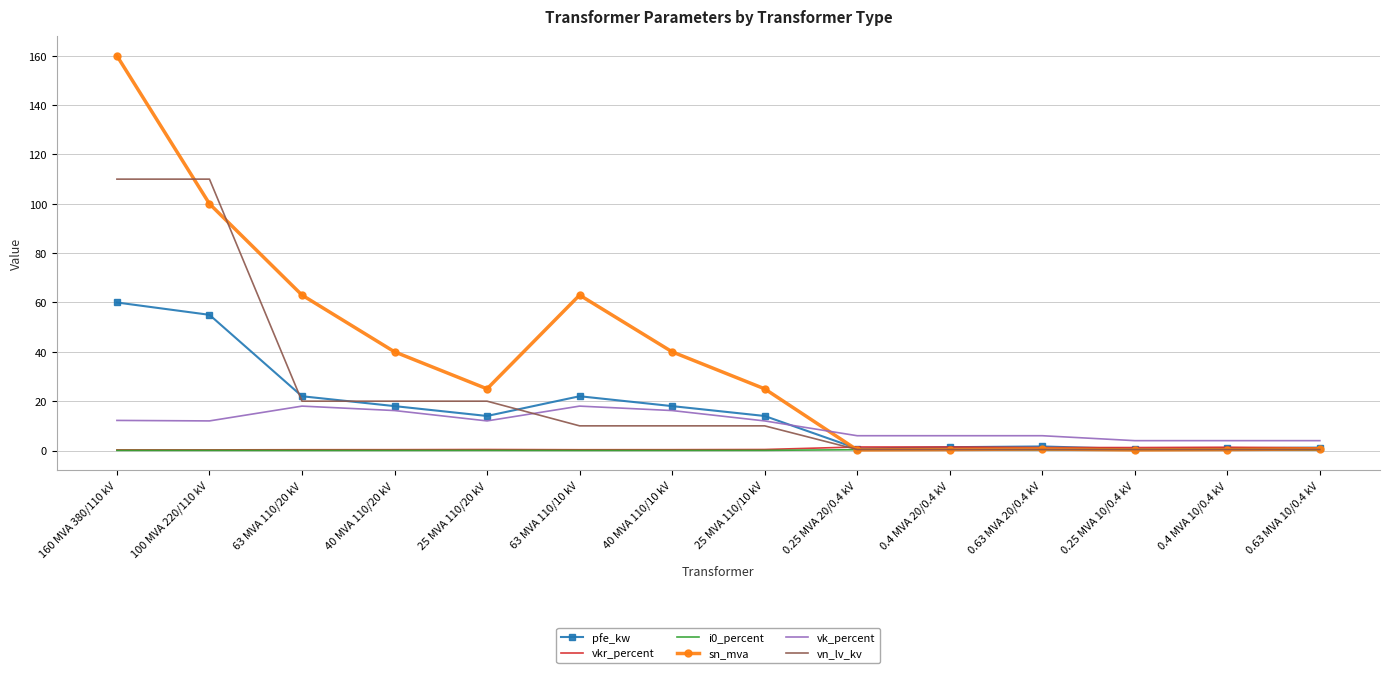

What is the total value across all series at 63 MVA 110/20 kV?

123.4